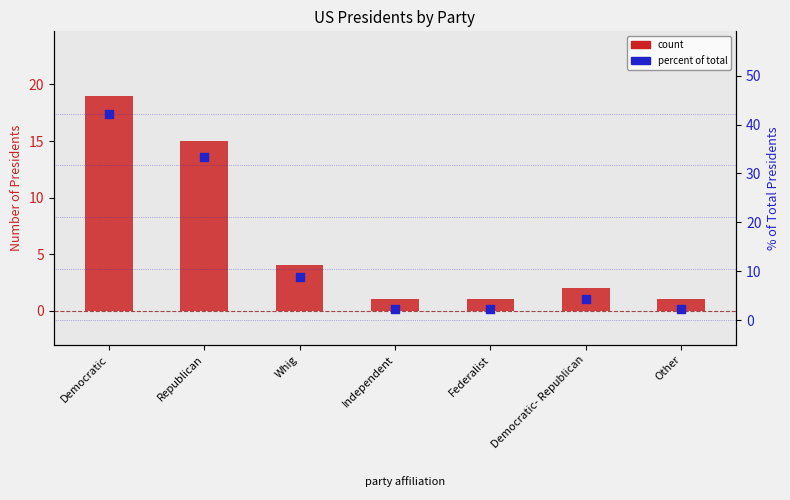

What are all the series names shown in the legend?

count, percent of total